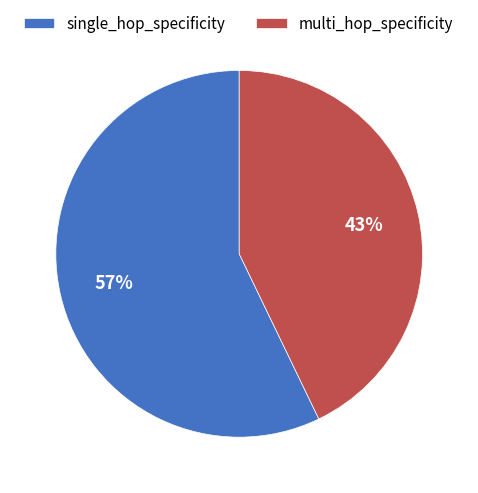

Rank the categories by value from highest to lowest.

single_hop_specificity, multi_hop_specificity